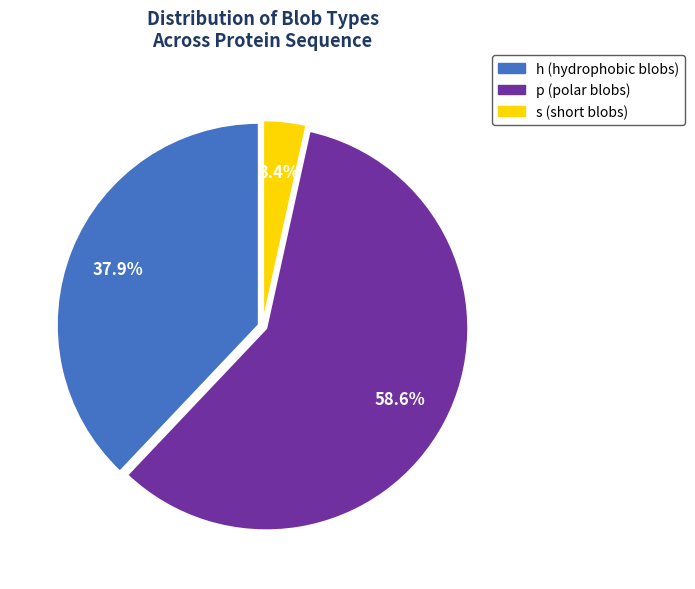

Is there a majority slice in this chart?

Yes